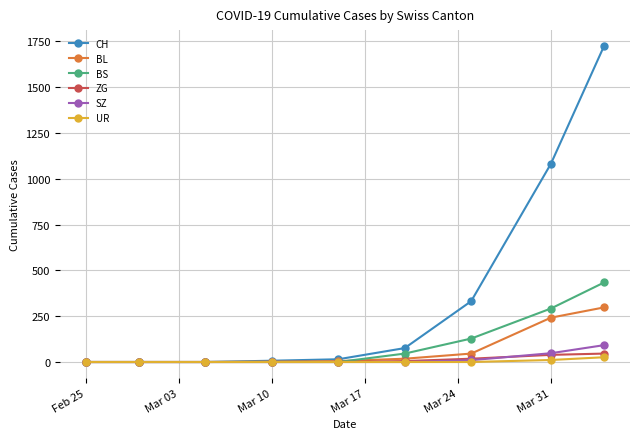

How many categories are shown in the chart?

9